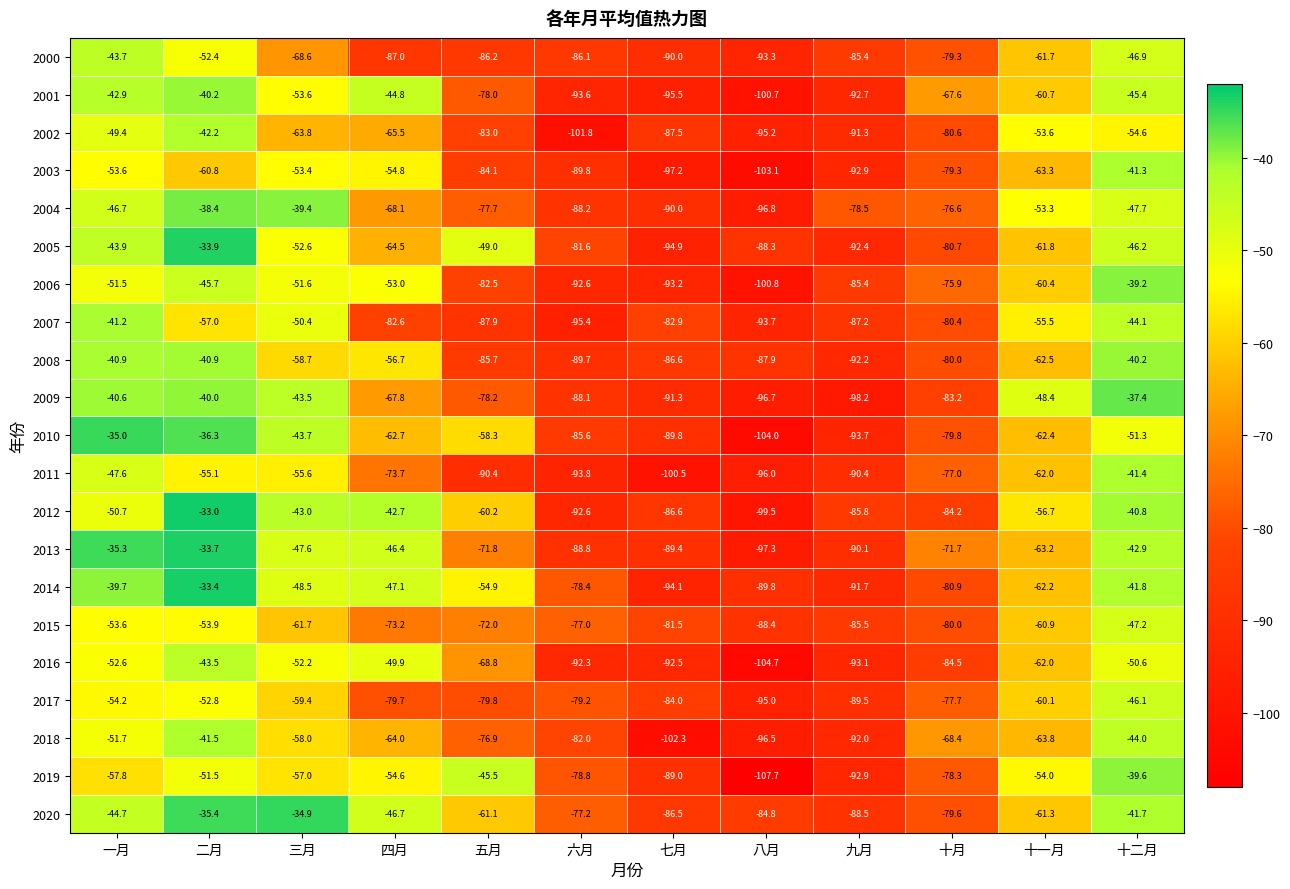

Which series changed the most between 七月 and 十一月?

2009